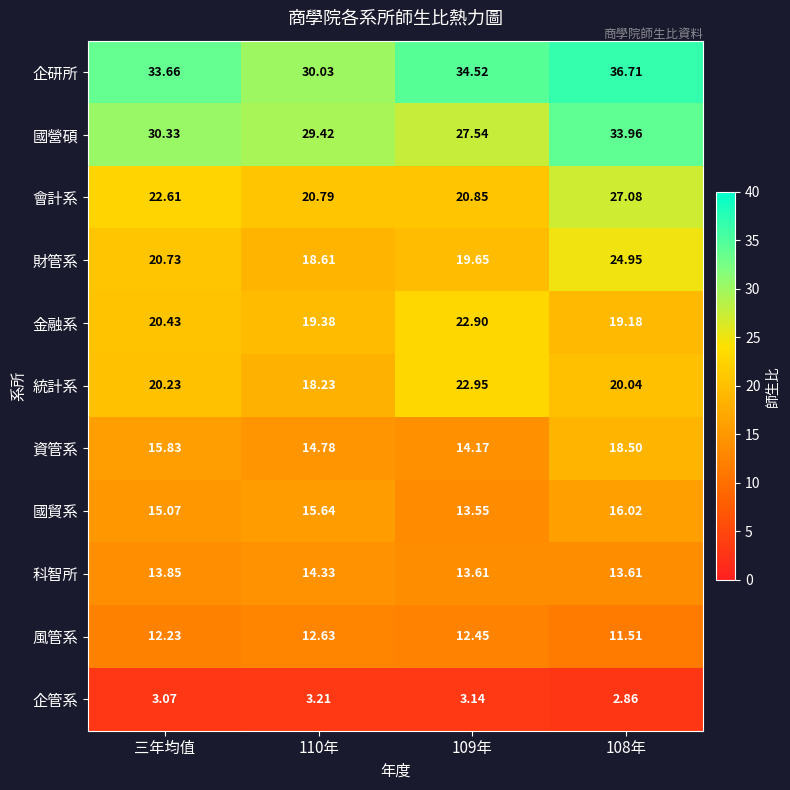

What is the difference between the highest and lowest values at 三年均值?

30.6